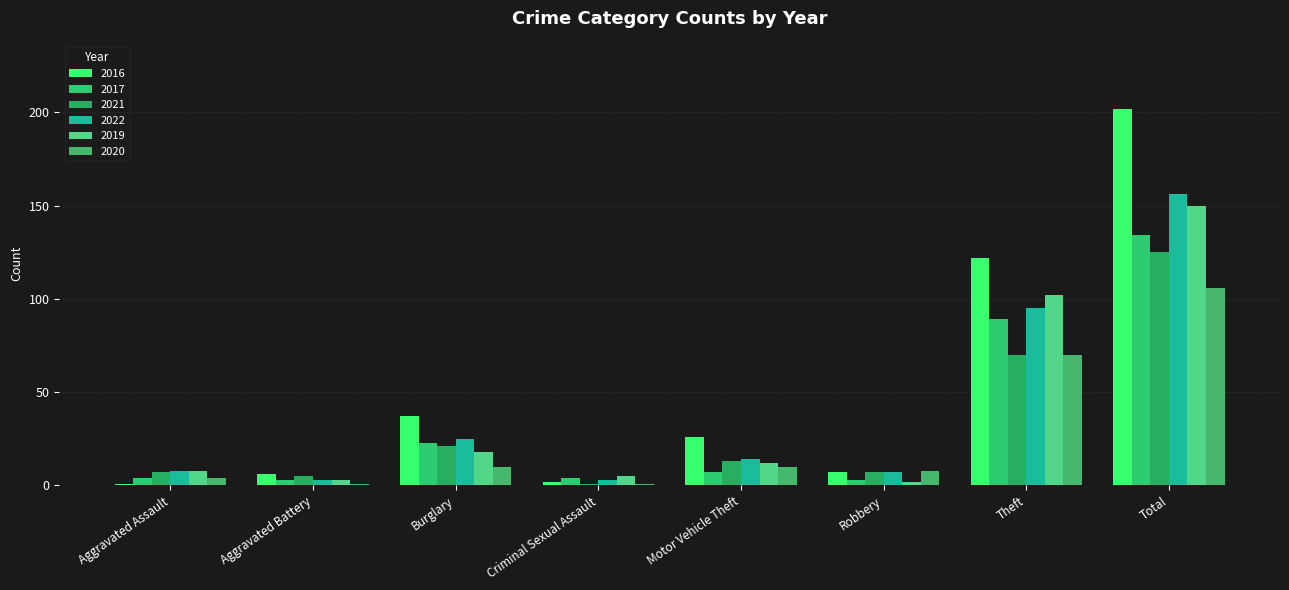

At which label is 2020 closest to 53?

Theft